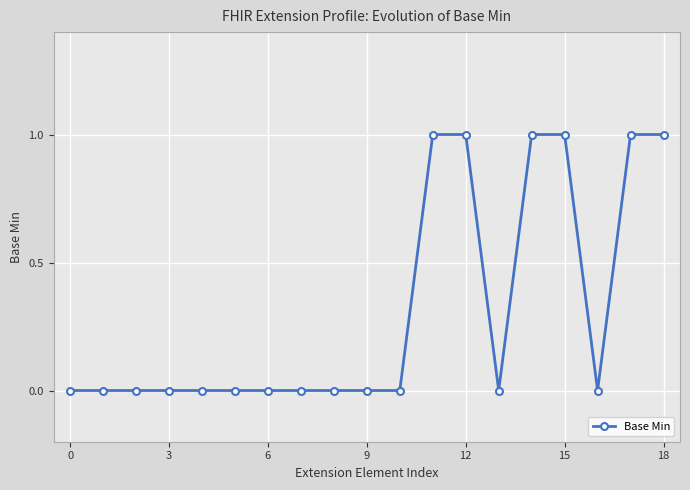

What is the value of the 16th point from the left?

1